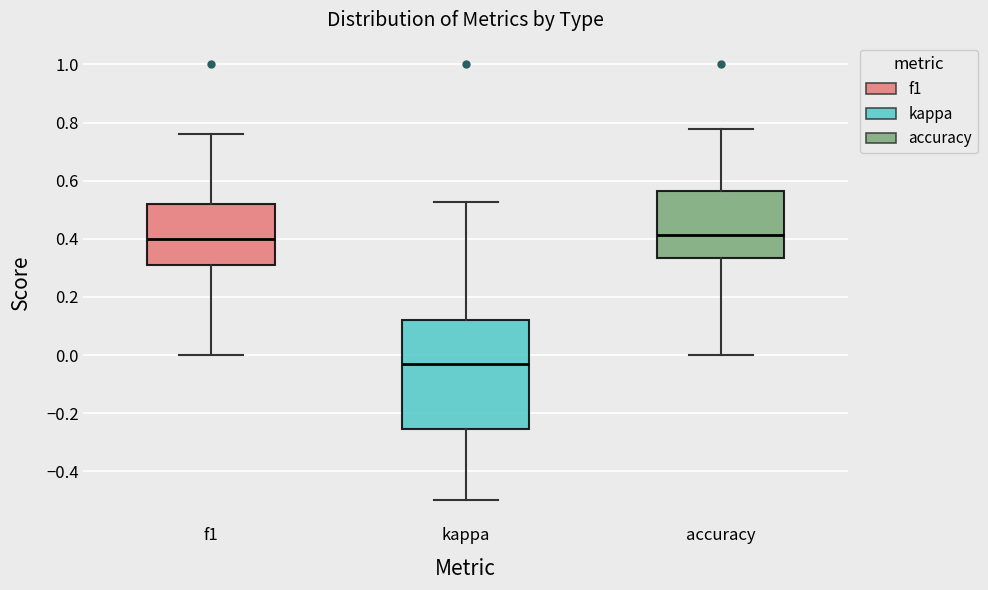

Reading left to right, read every box against the y-axis: the position of its median line, the range the box covers, and the ends of its whiskers. The values are not printed on the chart, so give them approximately, as read against the axis.

f1: median 0.40, box 0.32 to 0.52, whiskers 0.00 to 0.76
kappa: median -0.04, box -0.26 to 0.12, whiskers -0.50 to 0.52
accuracy: median 0.42, box 0.34 to 0.56, whiskers 0.00 to 0.78